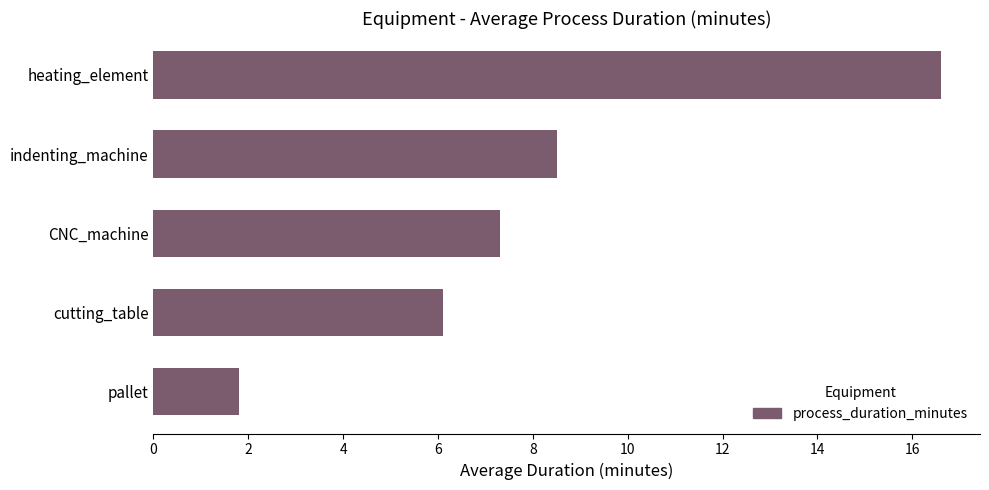

Which has a higher value, cutting_table or heating_element?

heating_element